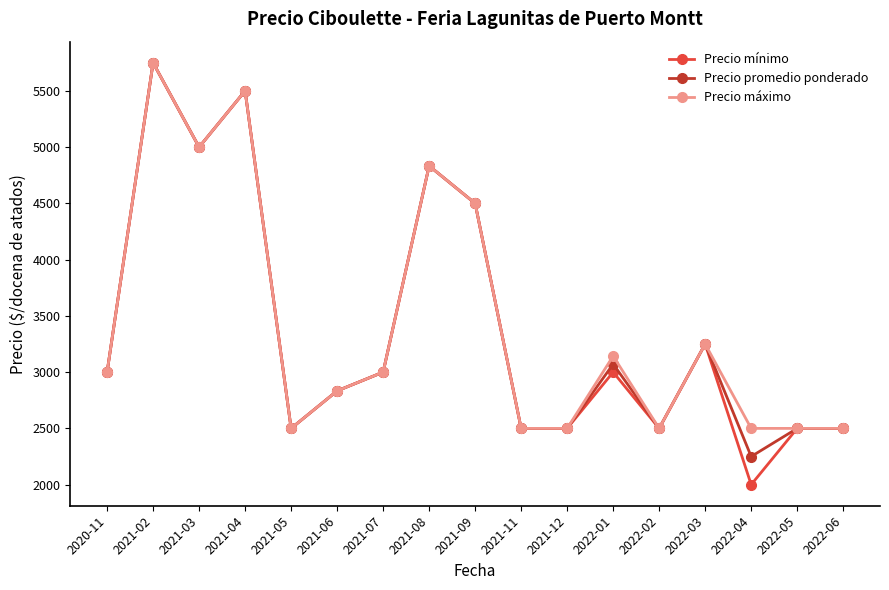

What is the difference between the second highest and second lowest values in the Precio promedio ponderado series?

3000.0